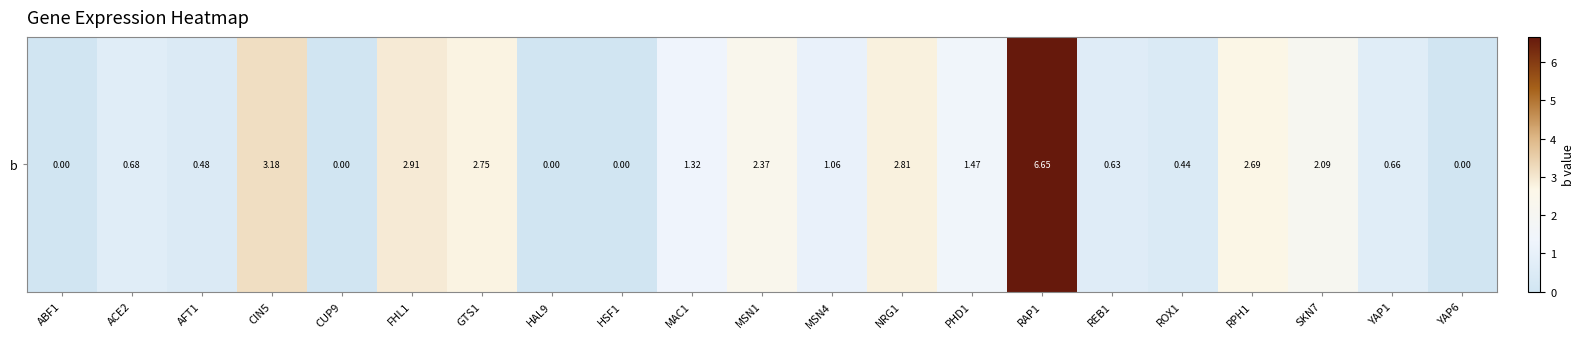

List the labels in order of value, largest first.

RAP1, CIN5, FHL1, NRG1, GTS1, RPH1, MSN1, SKN7, PHD1, MAC1, MSN4, ACE2, YAP1, REB1, AFT1, ROX1, ABF1, CUP9, HAL9, HSF1, YAP6